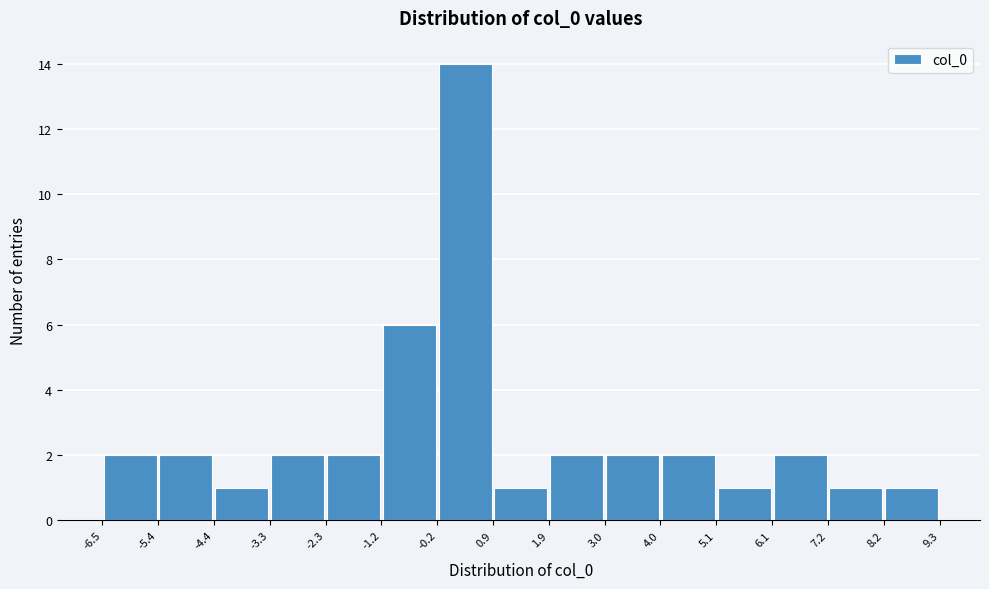

How tall is the bar that spans 7.2 to 8.2 on the x-axis? The values are not printed on the chart, so give them approximately, as read against the axis.

1